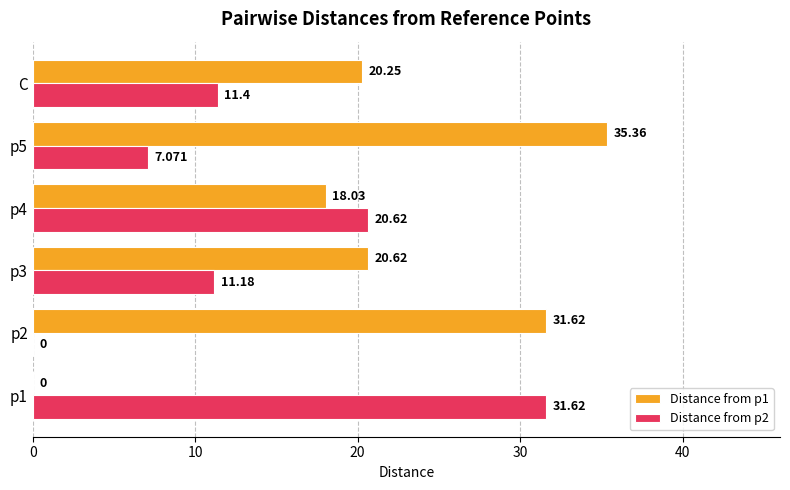

At which label is Distance from p2 closest to 15?

C